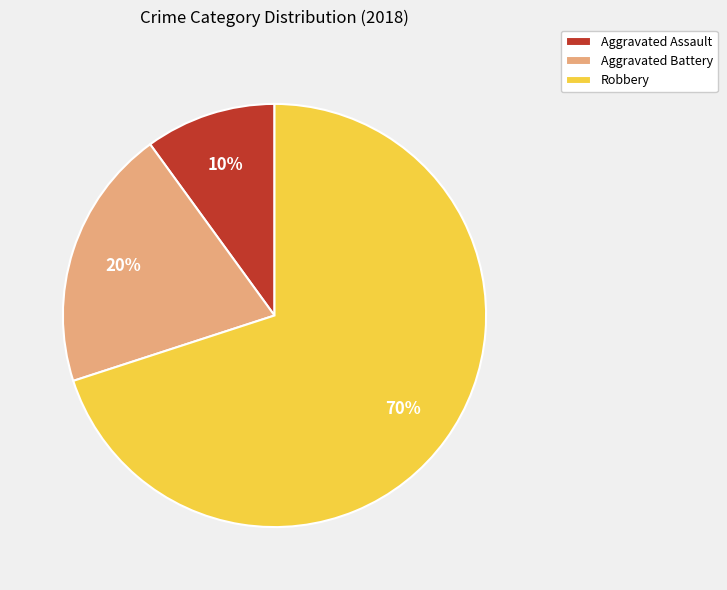

Which slice is the smallest?

Aggravated Assault